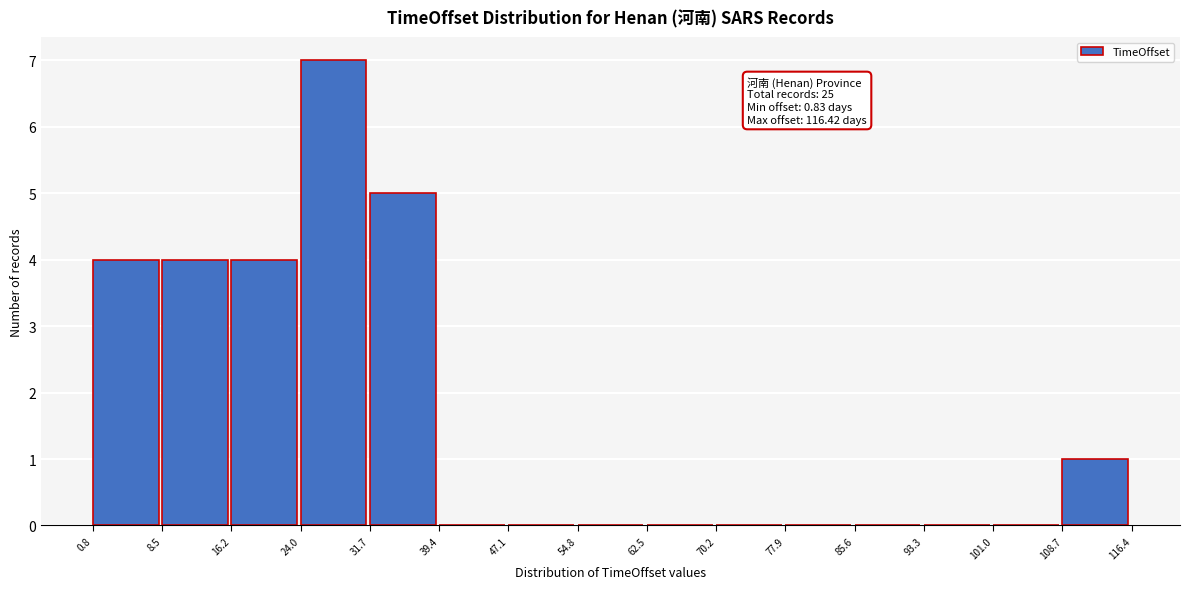

Over which range of the x-axis is the bar tallest?

24.0 to 31.7